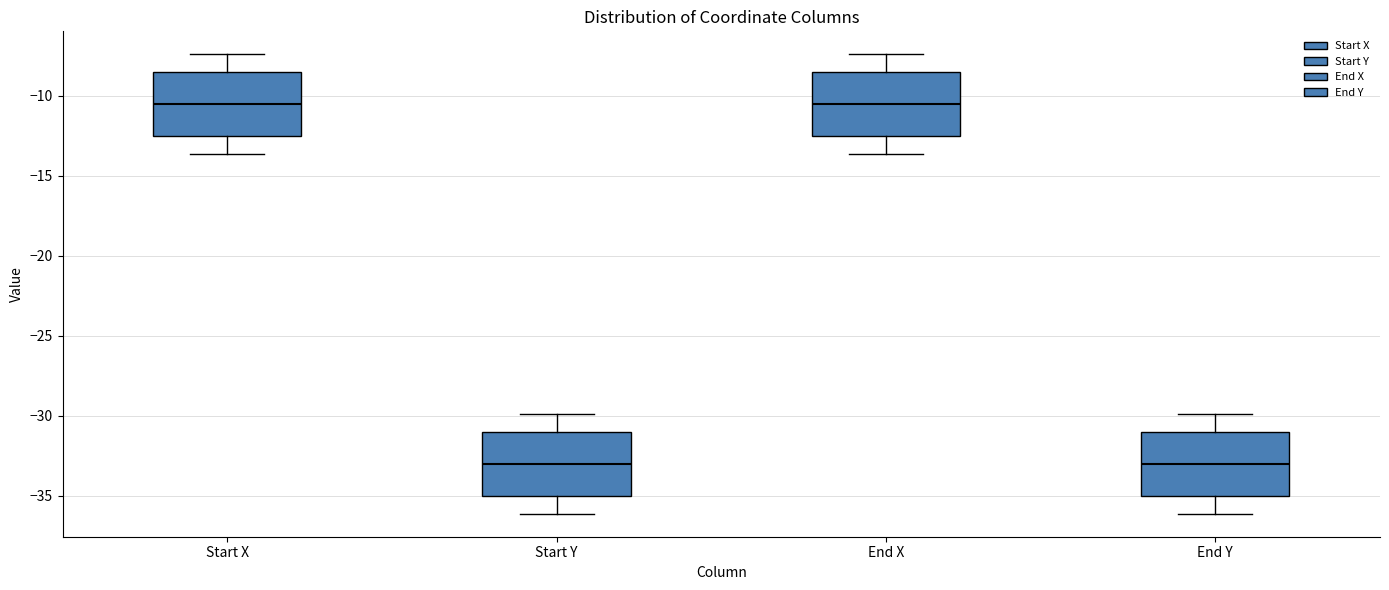

Reading left to right, read every box against the y-axis: the position of its median line, the range the box covers, and the ends of its whiskers. The values are not printed on the chart, so give them approximately, as read against the axis.

Start X: median -10.5, box -12.5 to -8.5, whiskers -13.5 to -7.5
Start Y: median -33.0, box -35.0 to -31.0, whiskers -36.0 to -30.0
End X: median -10.5, box -12.5 to -8.5, whiskers -13.5 to -7.5
End Y: median -33.0, box -35.0 to -31.0, whiskers -36.0 to -30.0